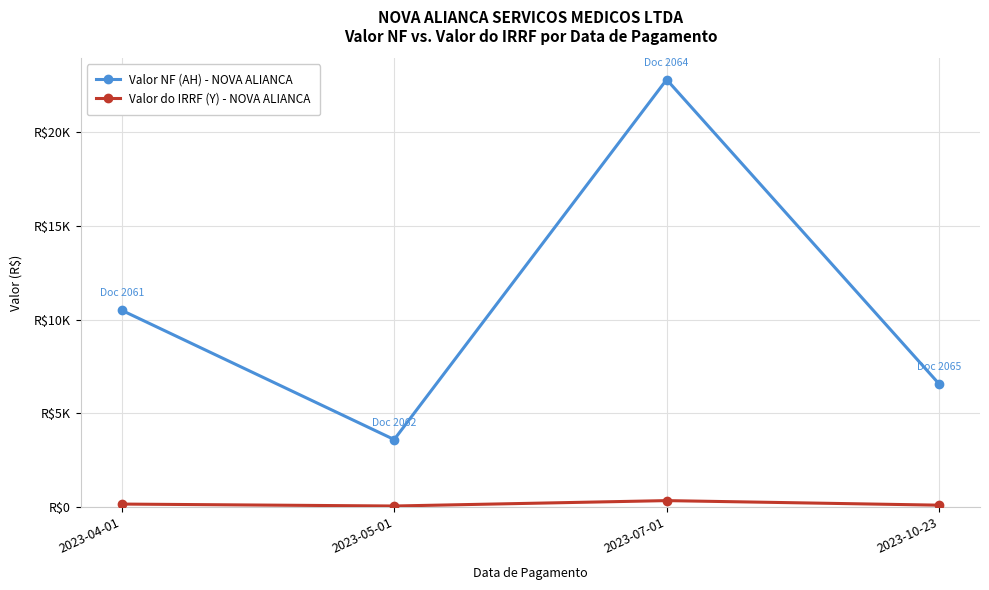

At which label is Valor NF (AH) - NOVA ALIANCA closest to 13201?

2023-04-01